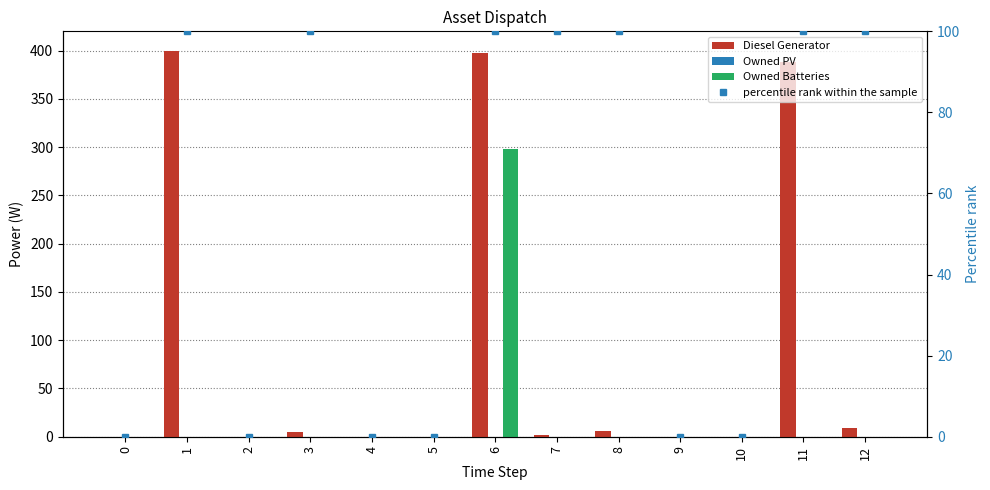

What is the value of the percentile rank within the sample bar at the 2nd from the left?

100